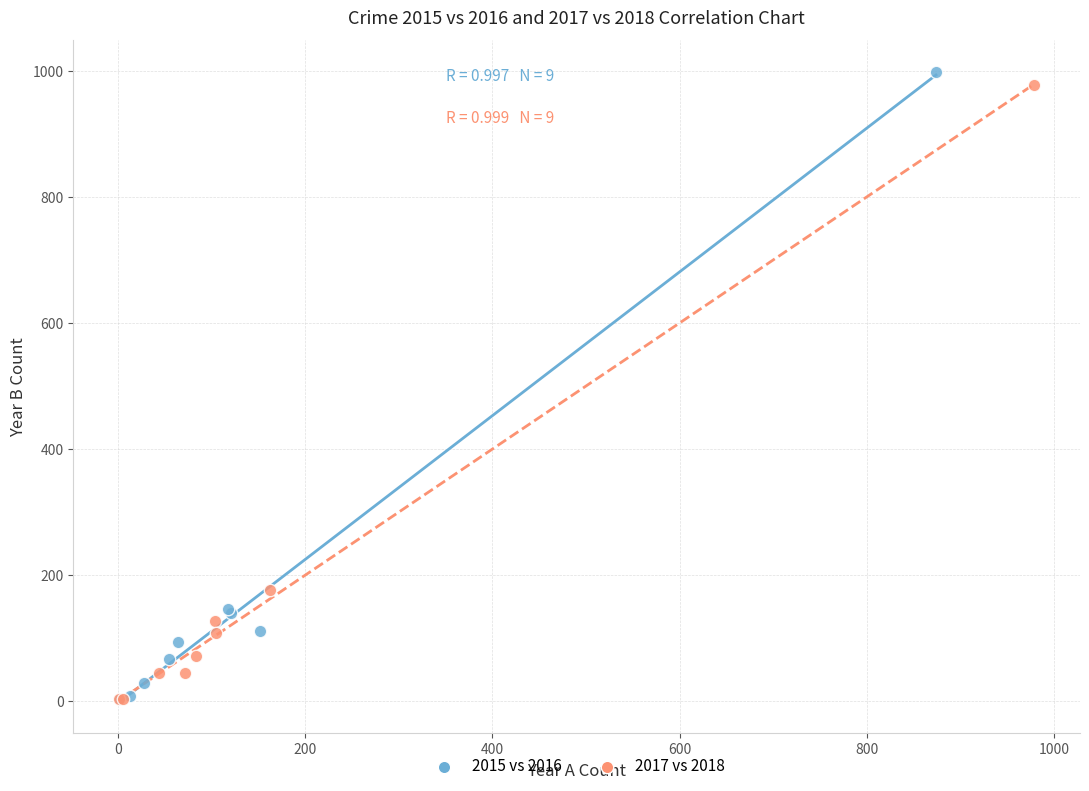

Which series has the largest Y range (max minus min)?

2015 vs 2016